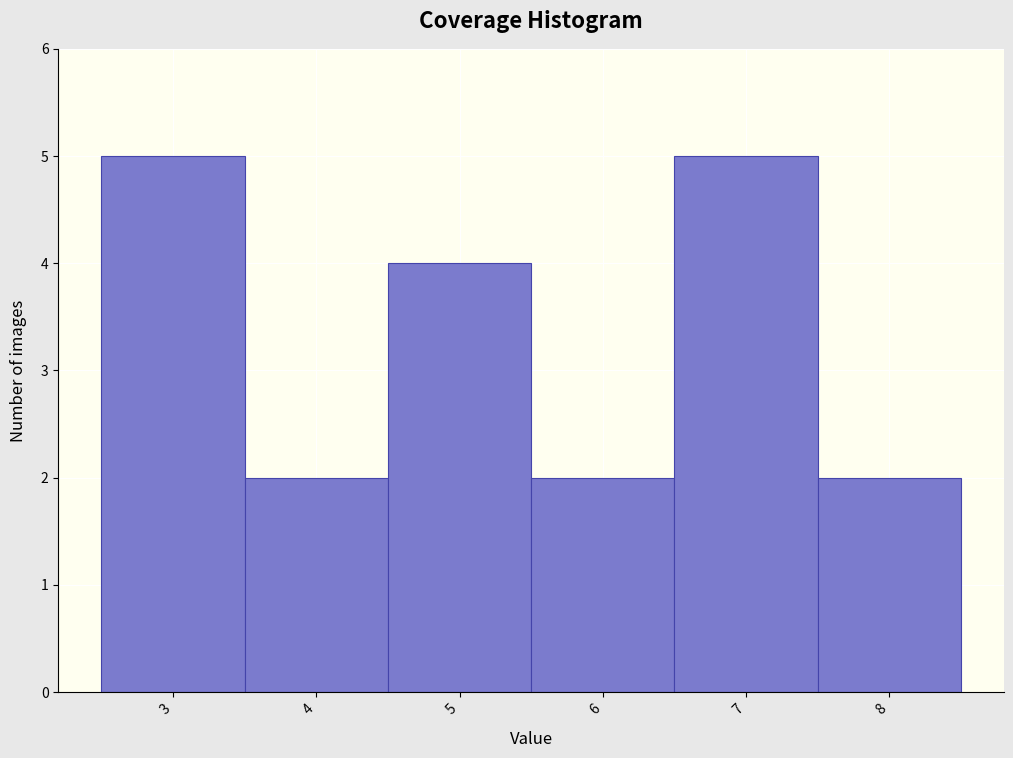

What is the height of the bar covering 5.5 to 6.5 on the x-axis? The values are not printed on the chart, so give them approximately, as read against the axis.

2